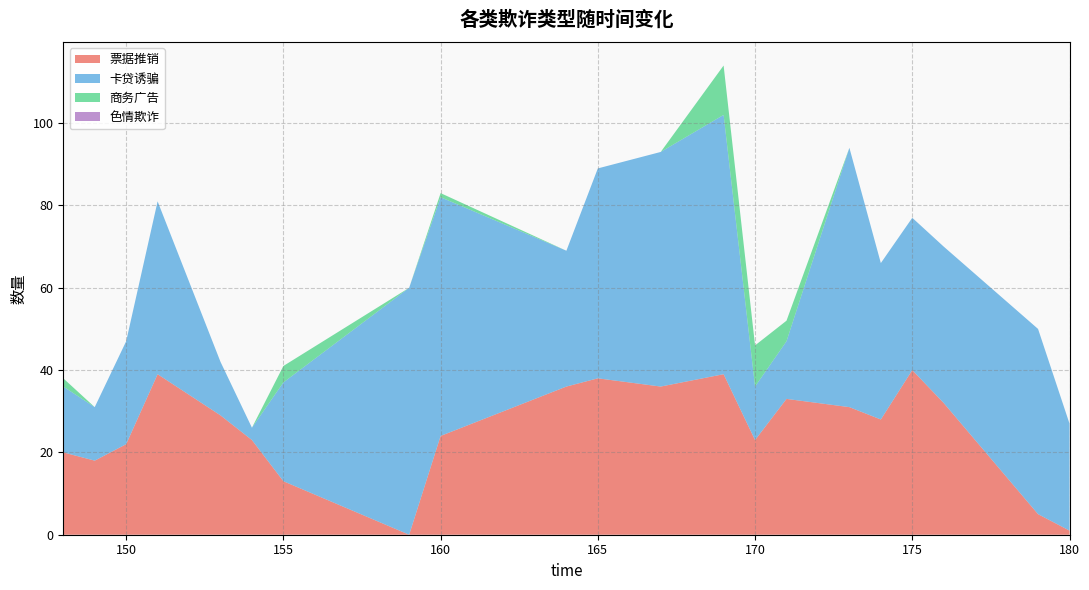

Reading left to right, what are all the values shown in this chart?

票据推销: 148=20	149=18	150=22	151=39	153=29	154=23	155=13	159=0	160=24	164=36	165=38	167=36	169=39	170=23	171=33	173=31	174=28	175=40	176=32	179=5	180=1
卡贷诱骗: 148=16	149=13	150=25	151=42	153=13	154=3	155=24	159=60	160=58	164=33	165=51	167=57	169=63	170=13	171=14	173=63	174=38	175=37	176=38	179=45	180=26
商务广告: 148=2	149=0	150=0	151=0	153=0	154=0	155=4	159=0	160=1	164=0	165=0	167=0	169=12	170=10	171=5	173=0	174=0	175=0	176=0	179=0	180=0
色情欺诈: 148=0	149=0	150=0	151=0	153=0	154=0	155=0	159=0	160=0	164=0	165=0	167=0	169=0	170=0	171=0	173=0	174=0	175=0	176=0	179=0	180=0